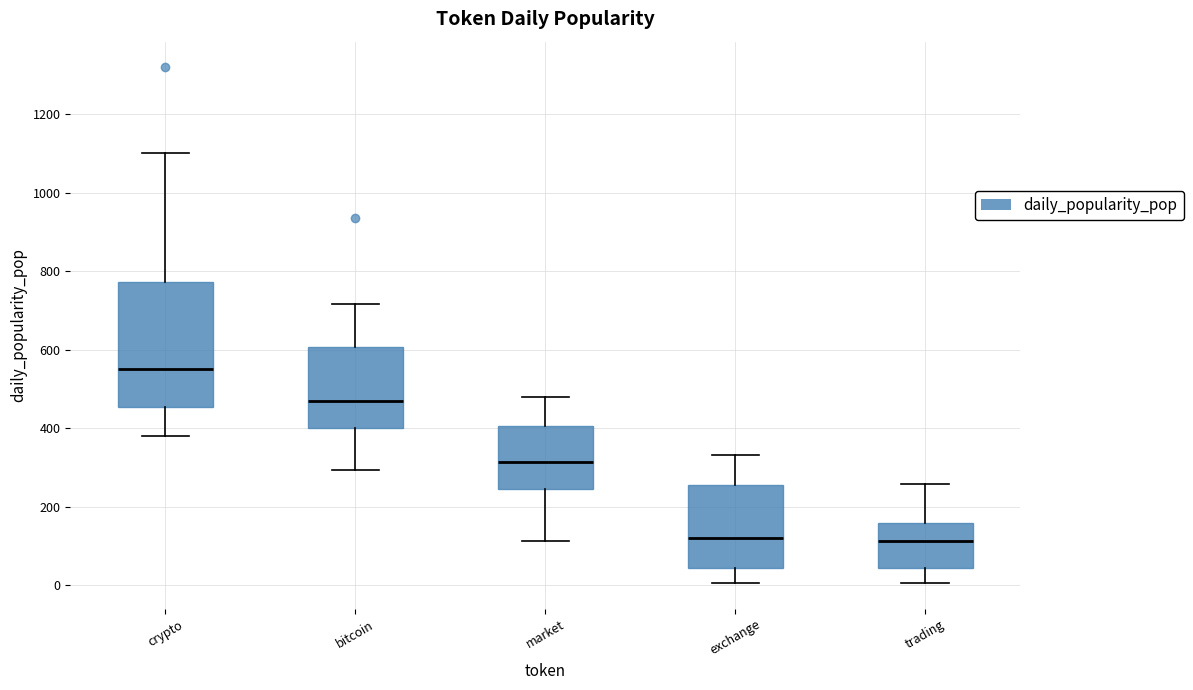

Which box has the highest median line?

crypto